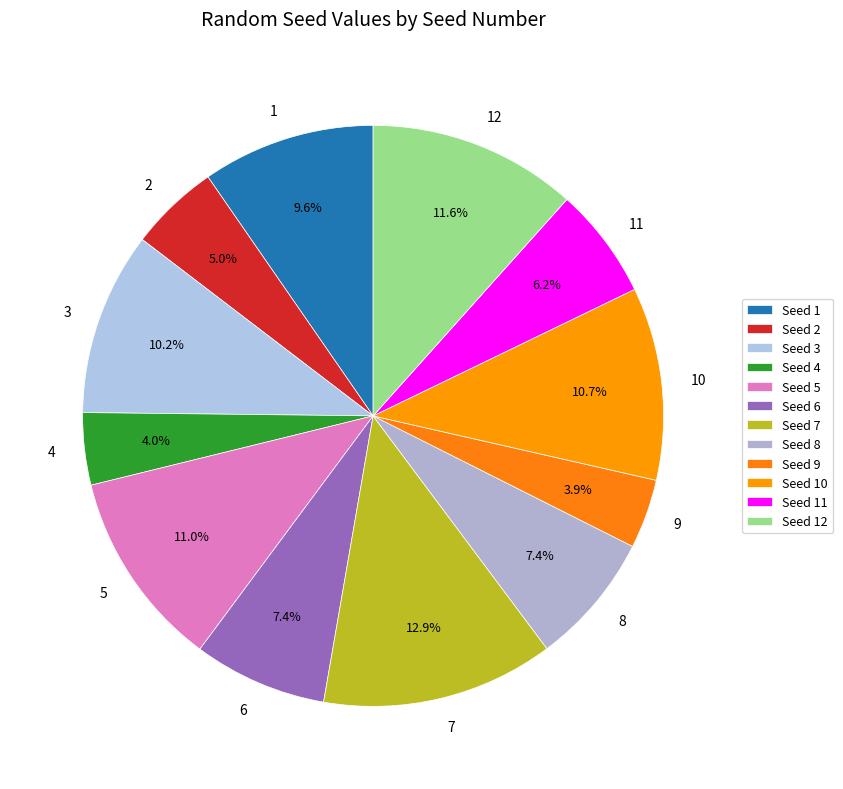

To the nearest percent, what percentage of the pie is 11?

6%